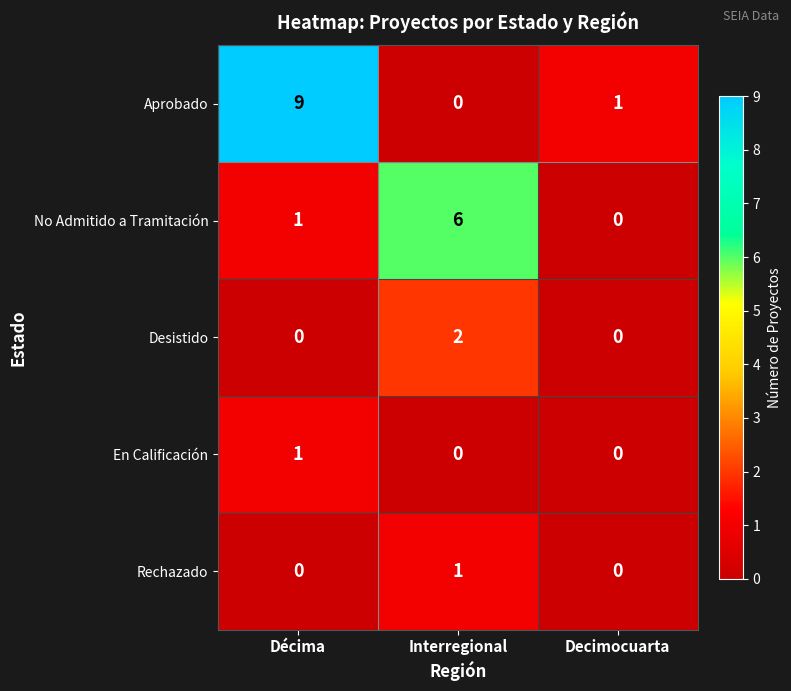

Which series has the largest total across all categories?

Aprobado